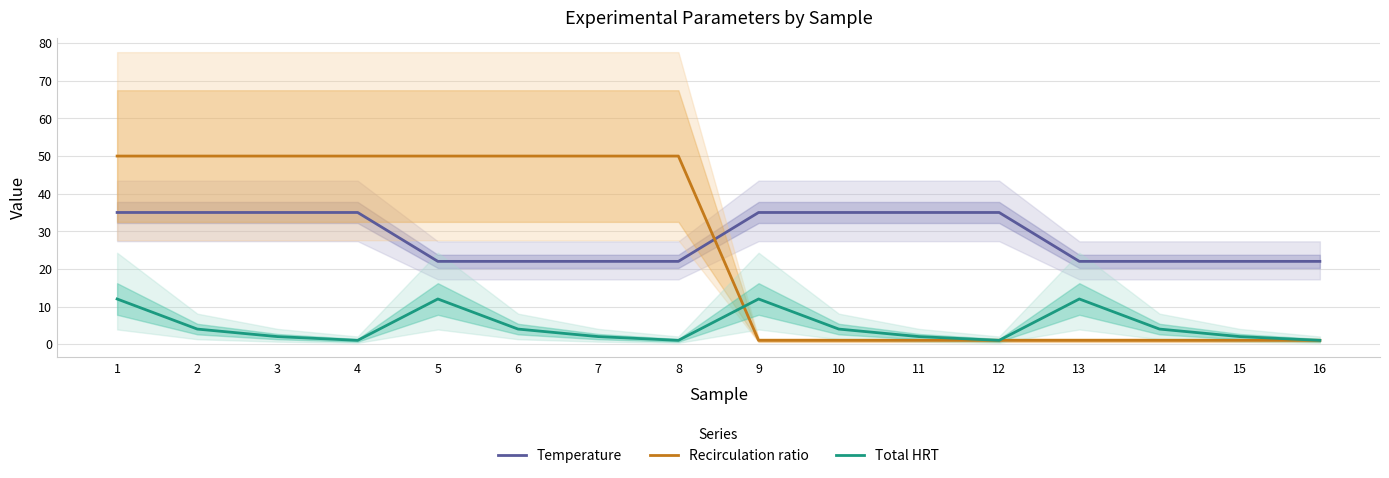

What are all the series names shown in the legend?

Temperature, Recirculation ratio, Total HRT